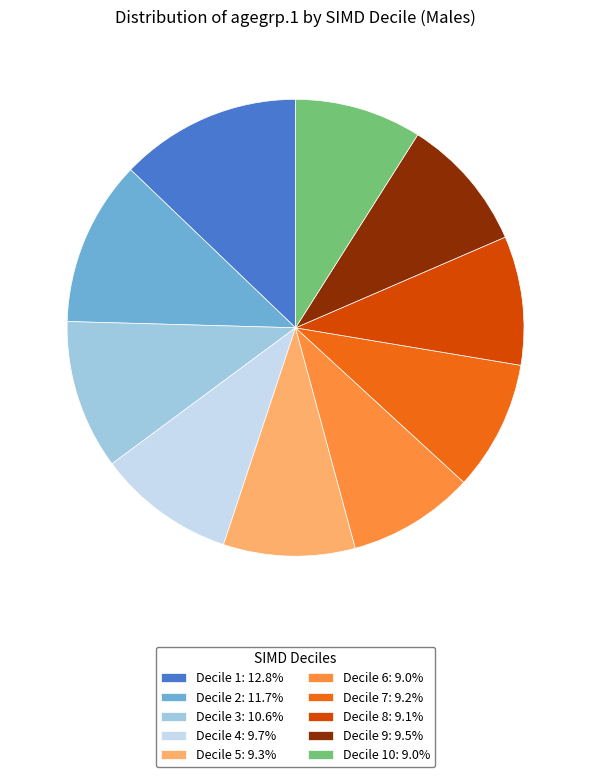

Does any single category account for the majority?

No